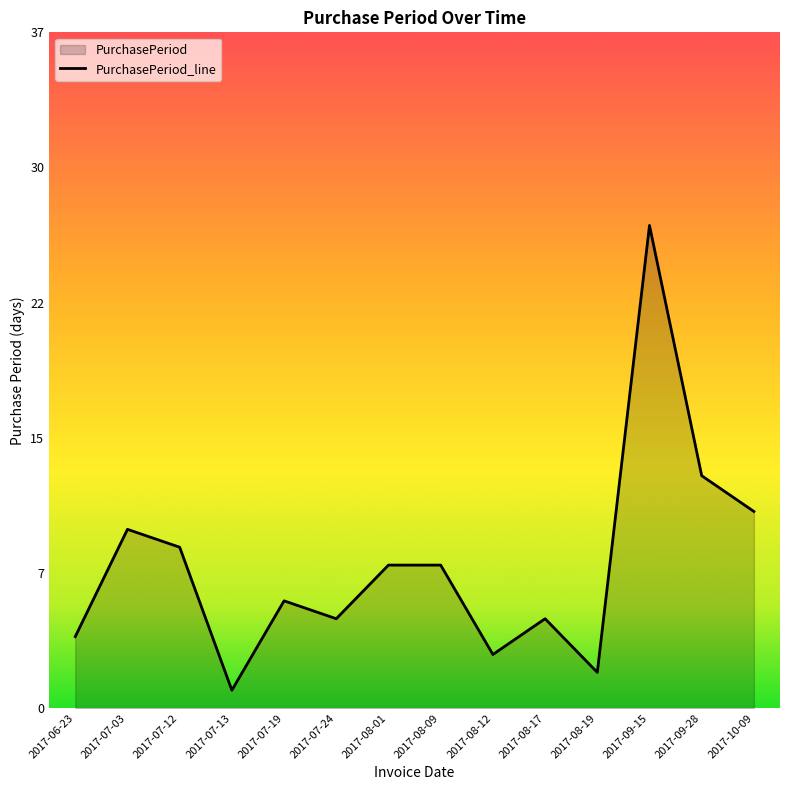

How many series are shown in this chart?

1